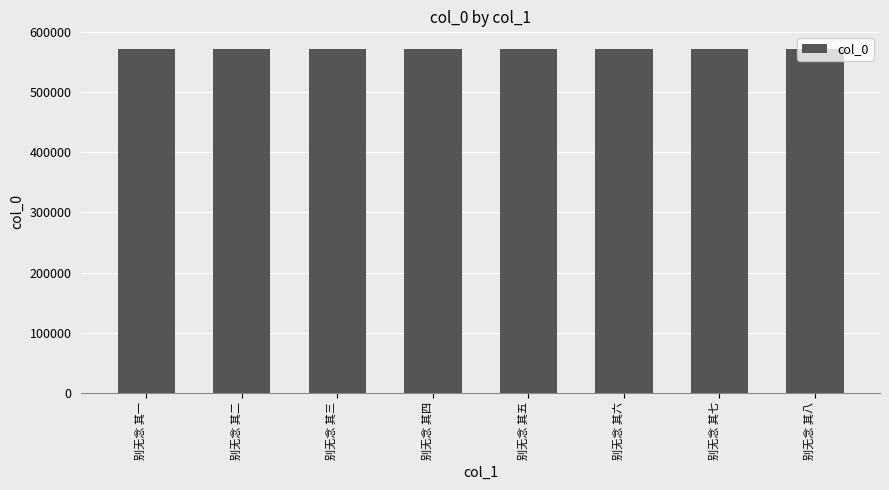

What is the difference between the second highest and minimum values?

6